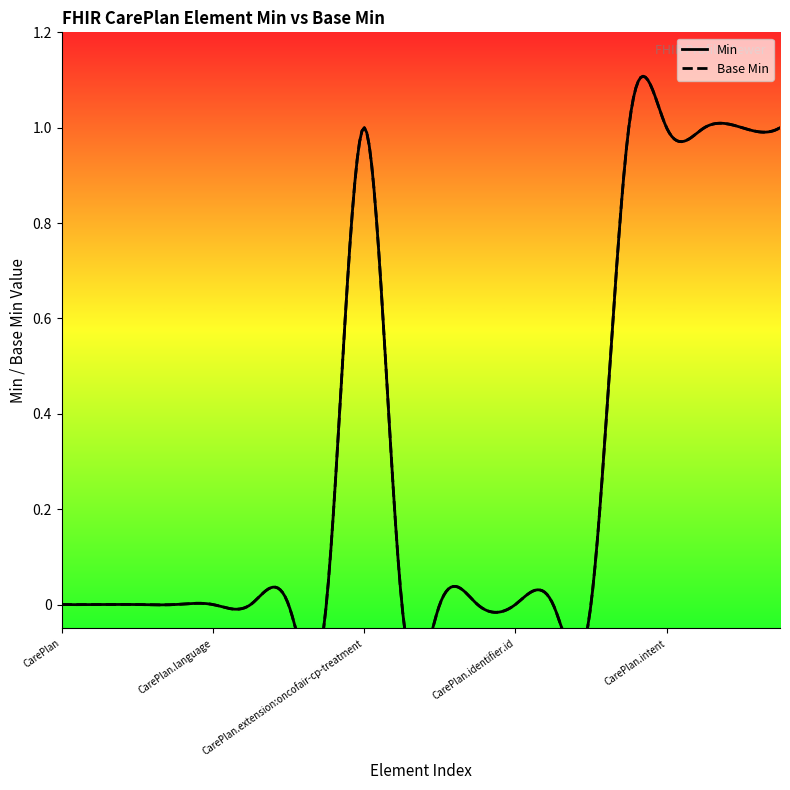

What is the difference between the second highest and second lowest values in the Base Min series?

1